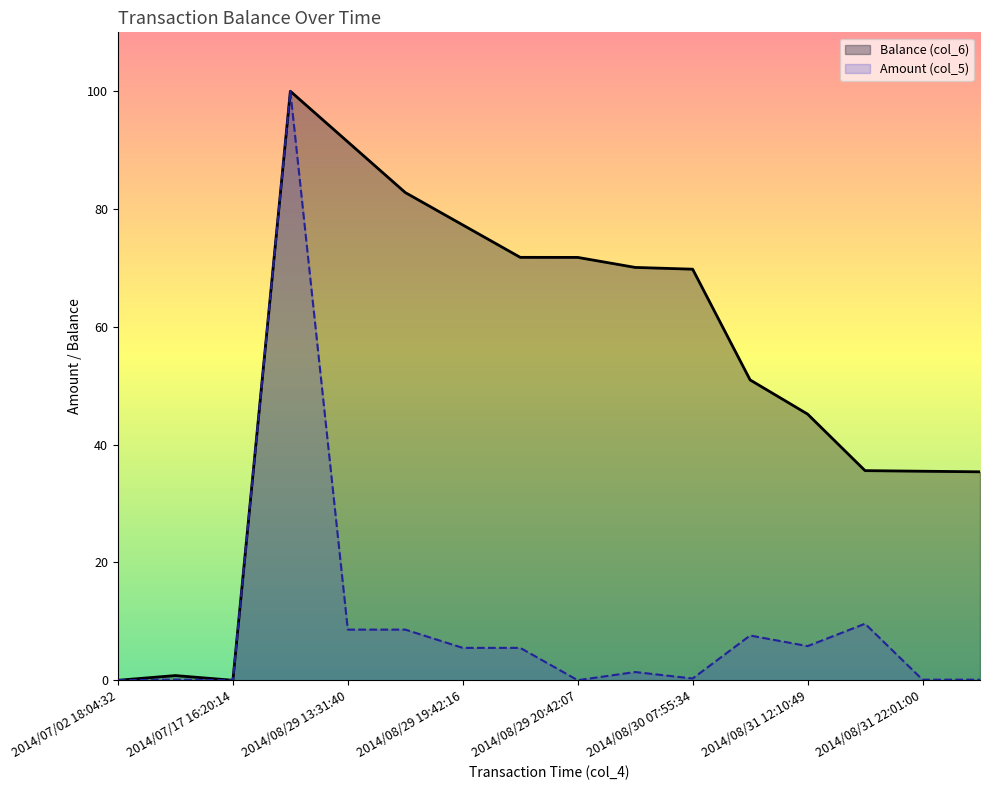

What is the maximum value for Balance (col_6)?

100.0